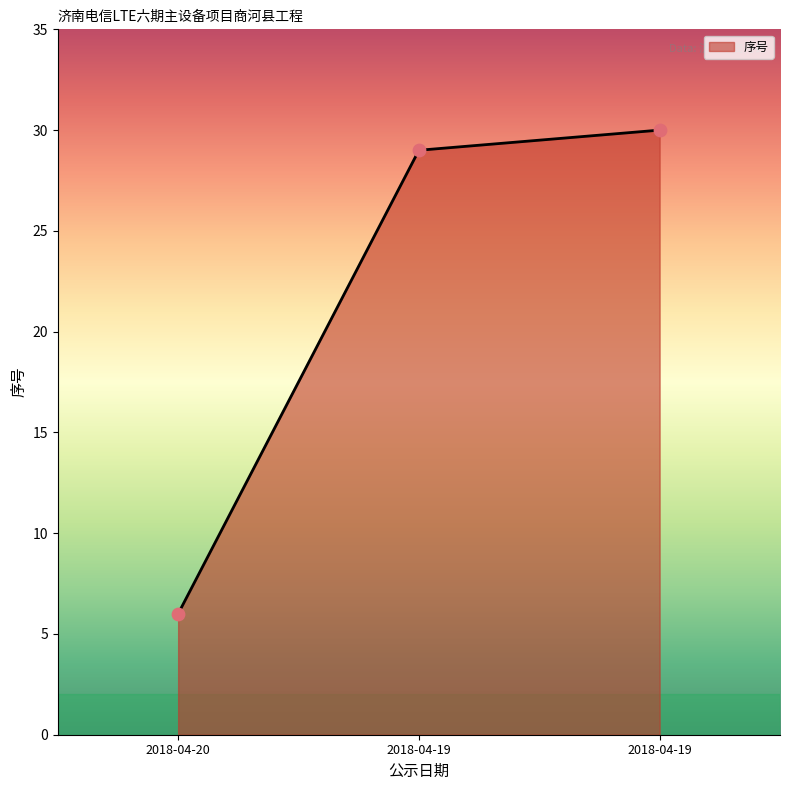

Approximately how many times larger is the value at 2018-04-20 compared to 2018-04-19?

0.2